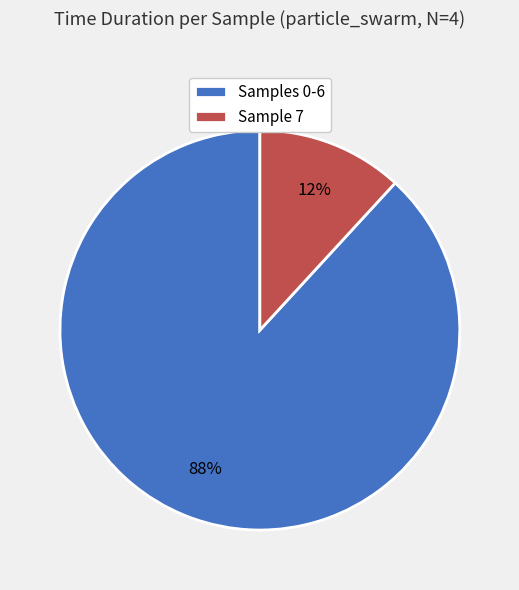

Does any single category account for the majority?

Yes